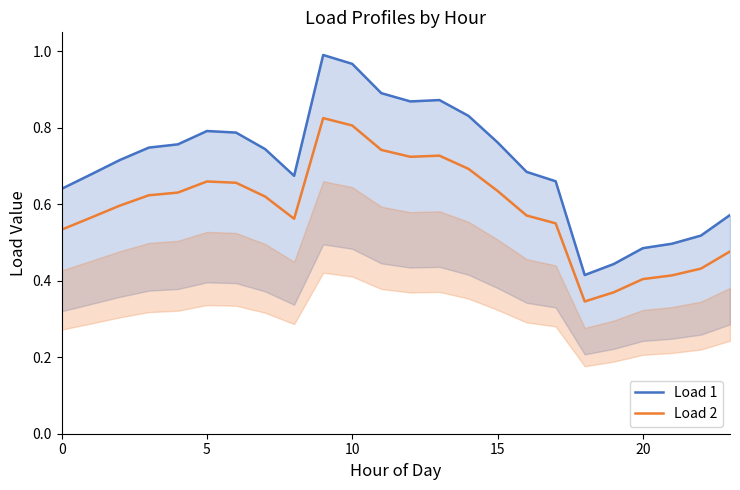

At how many categories does at least one series exceed 0?

24